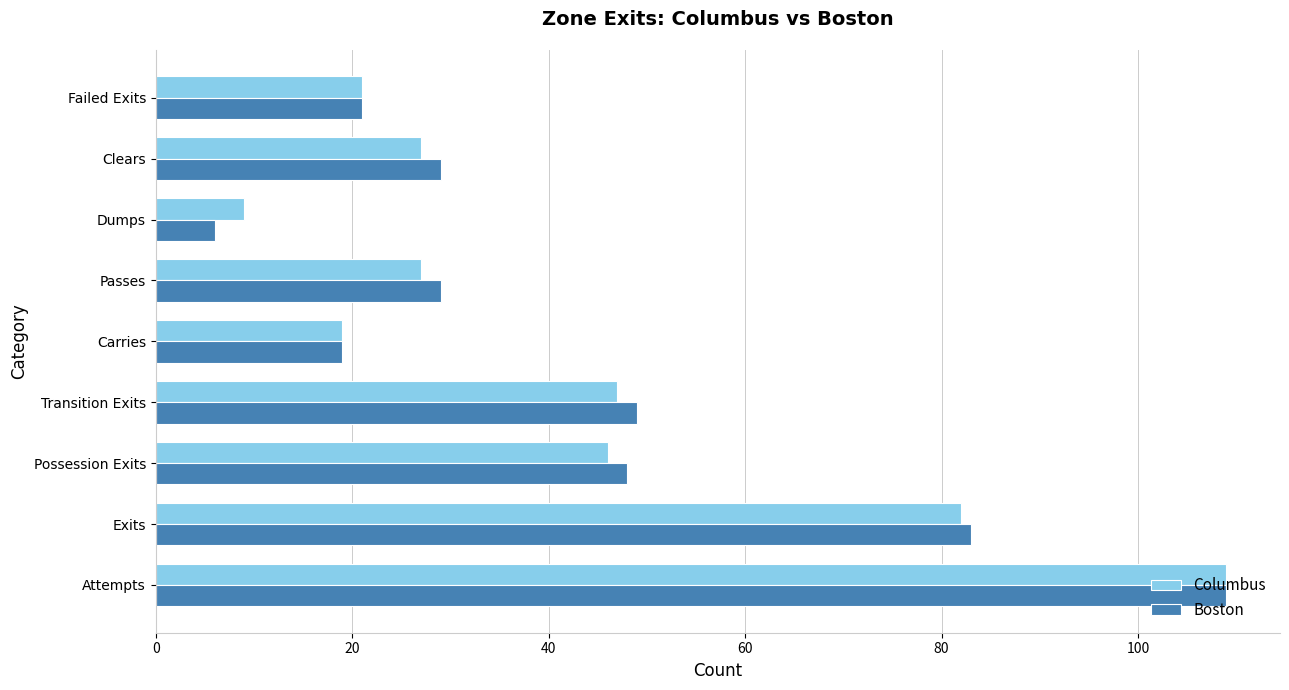

What are all the series names shown in the legend?

Columbus, Boston